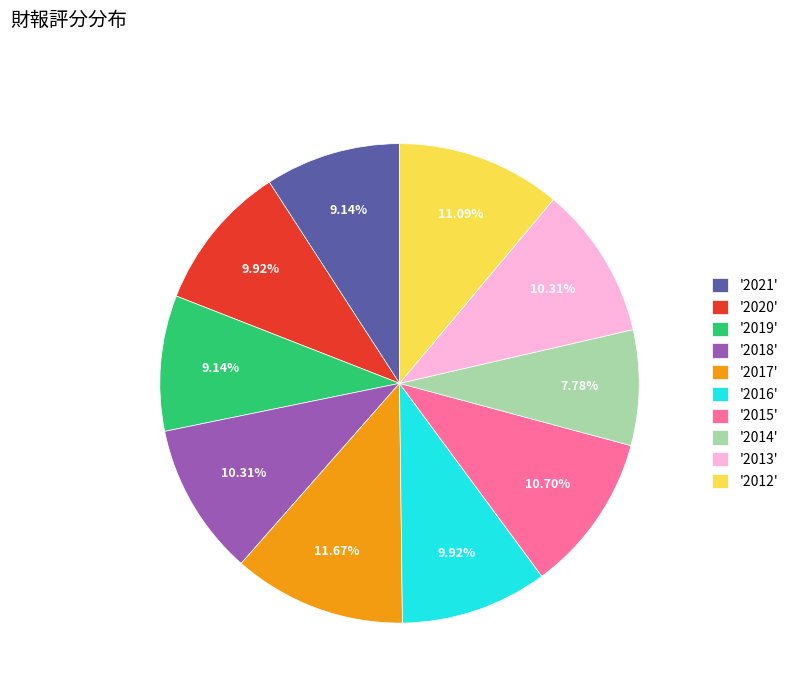

To the nearest percent, what is the average slice percentage?

10%